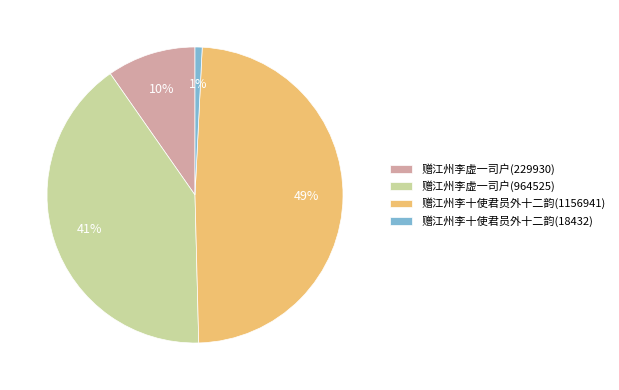

Between 赠江州李十使君员外十二韵(1156941) and 赠江州李十使君员外十二韵(18432), which is larger?

赠江州李十使君员外十二韵(1156941)